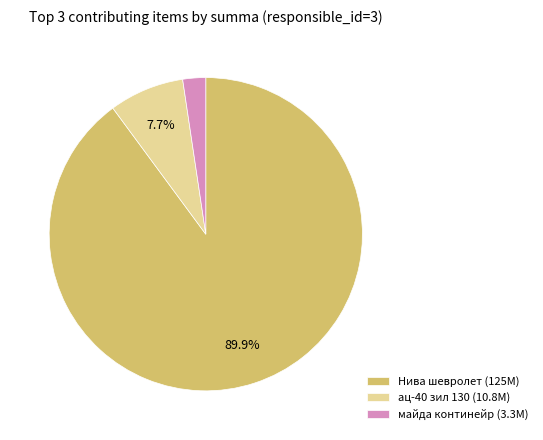

Does any single category account for the majority?

Yes